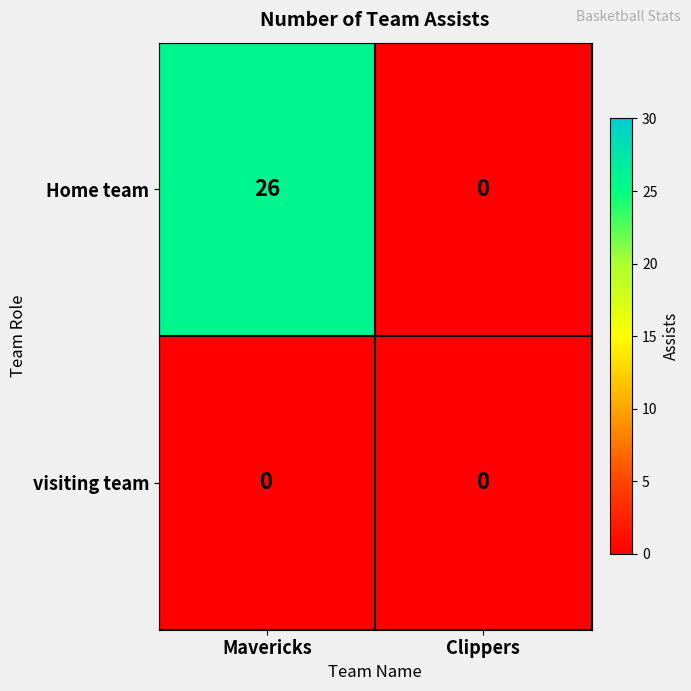

How many categories are shown in the chart?

2